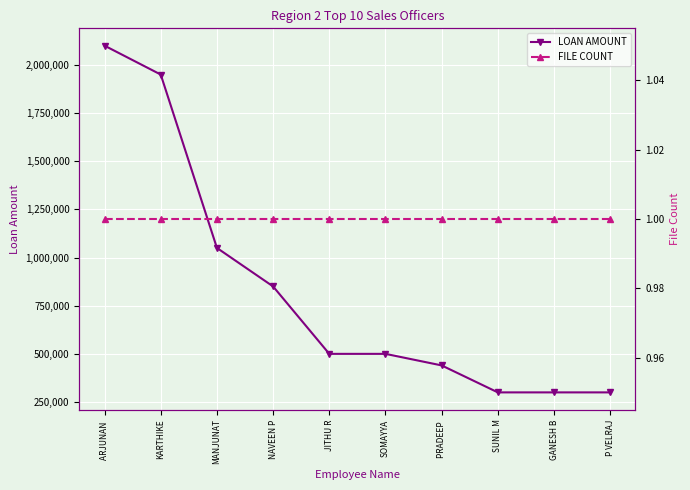

What is the highest value of the FILE COUNT series?

1